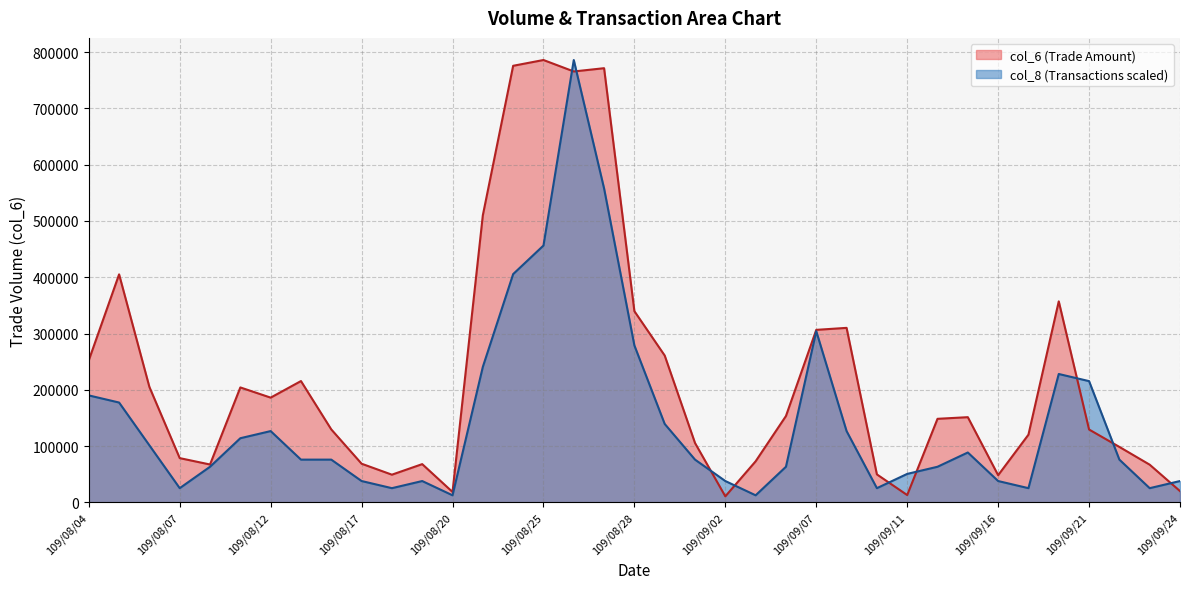

The col_8 series shows 248547.3 at 109/08/27. True or false?

False